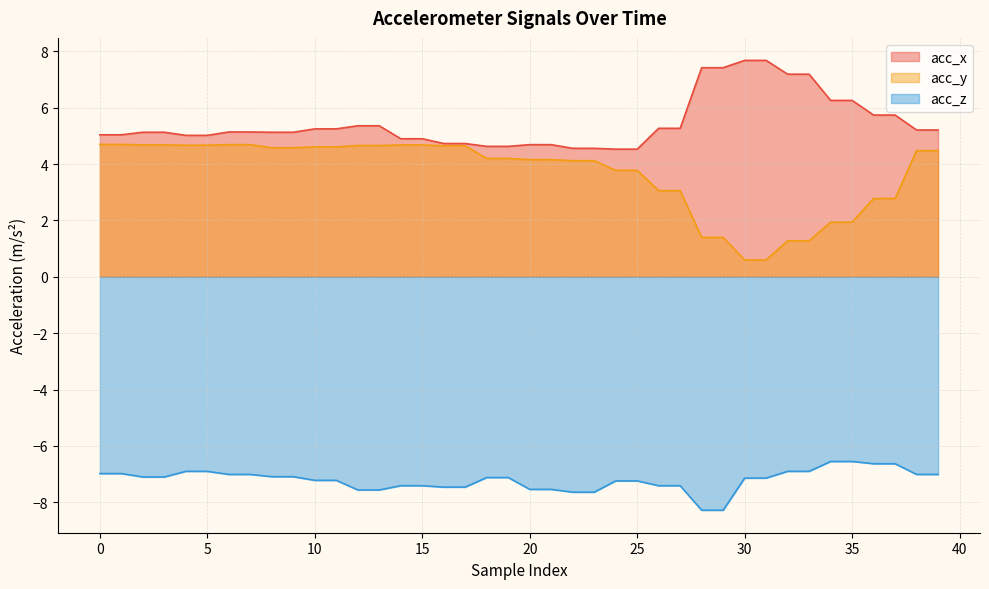

Rank the series at 22 from lowest to highest value.

acc_z, acc_y, acc_x